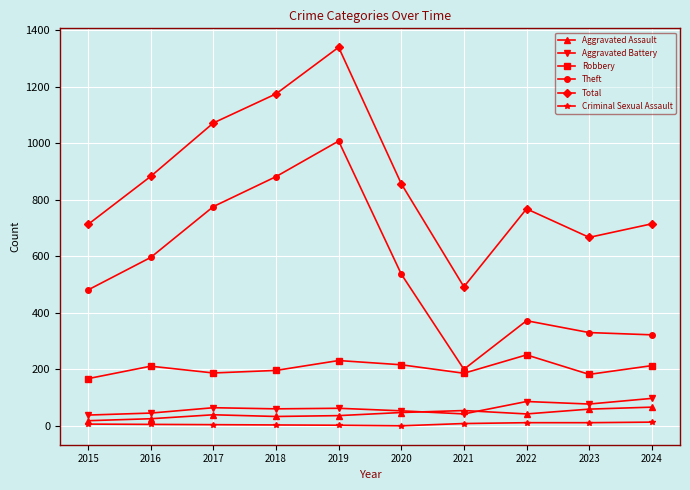

At which category does Theft reach its first local valley?

2021